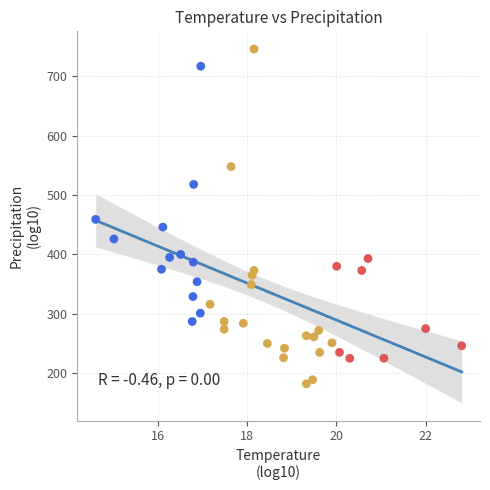

What is the range of Y values (max minus min)?

564